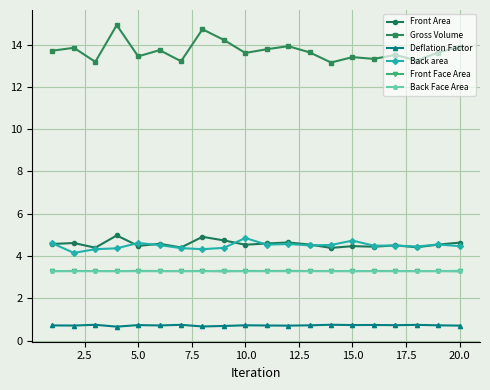

What is the value of the Front Area point at the 13th from the left?

4.5